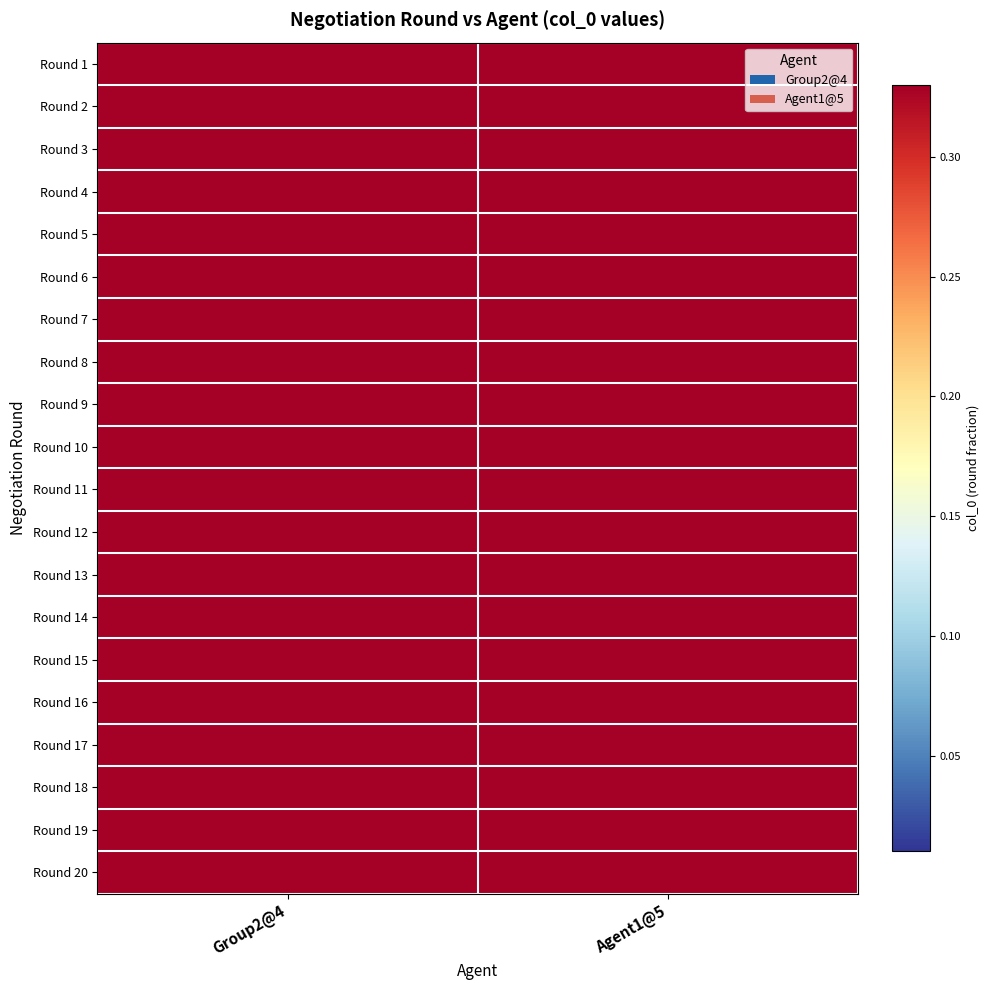

What is the spread (max minus min) of values at Group2@4?

19